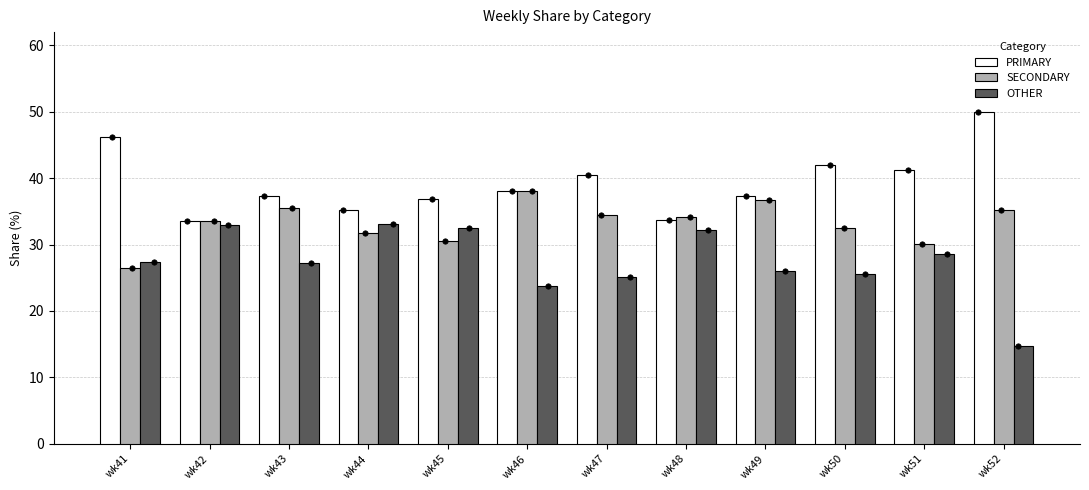

Which series contains the lowest Y value?

OTHER